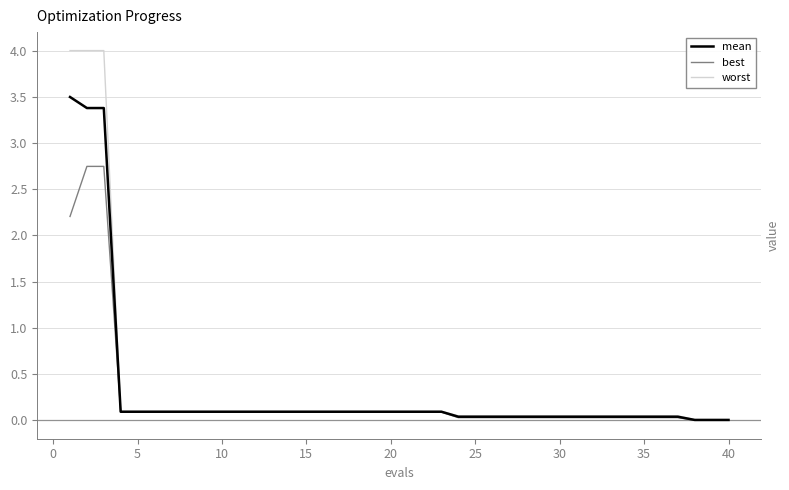

Which series has the widest spread of values?

worst